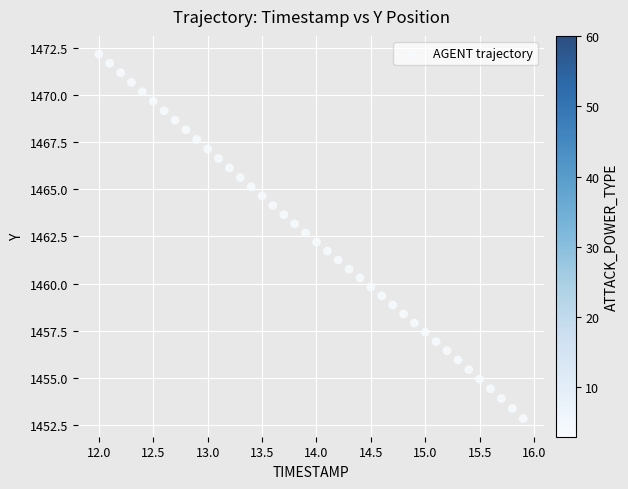

What is the range of X values (max minus min)?

3.9